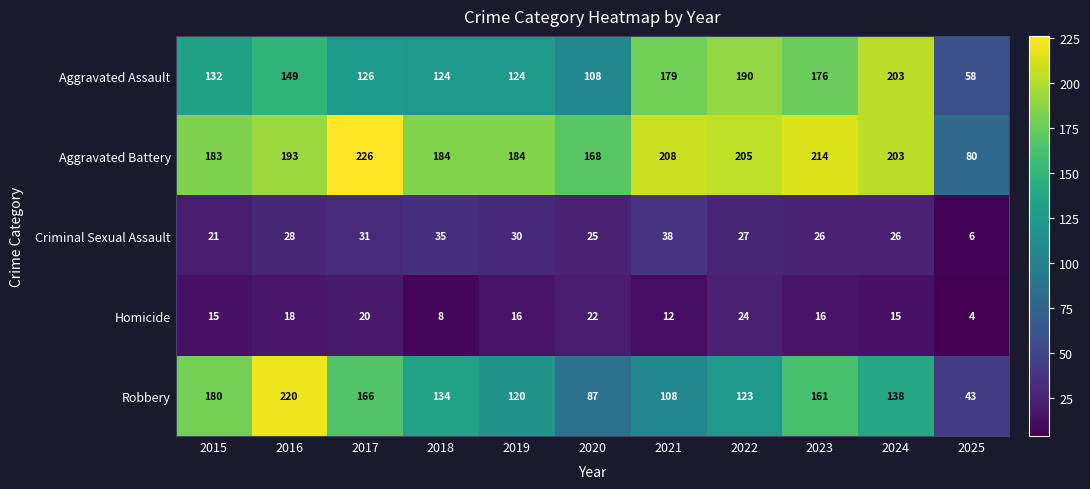

Which category has the lowest value across all series?

2025